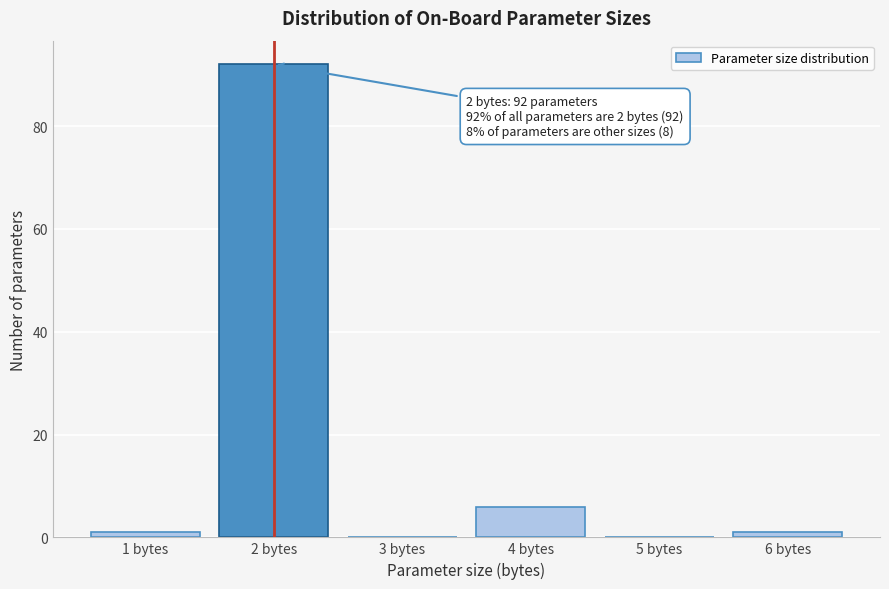

Which range on the x-axis has the tallest bar?

1.5 to 2.5